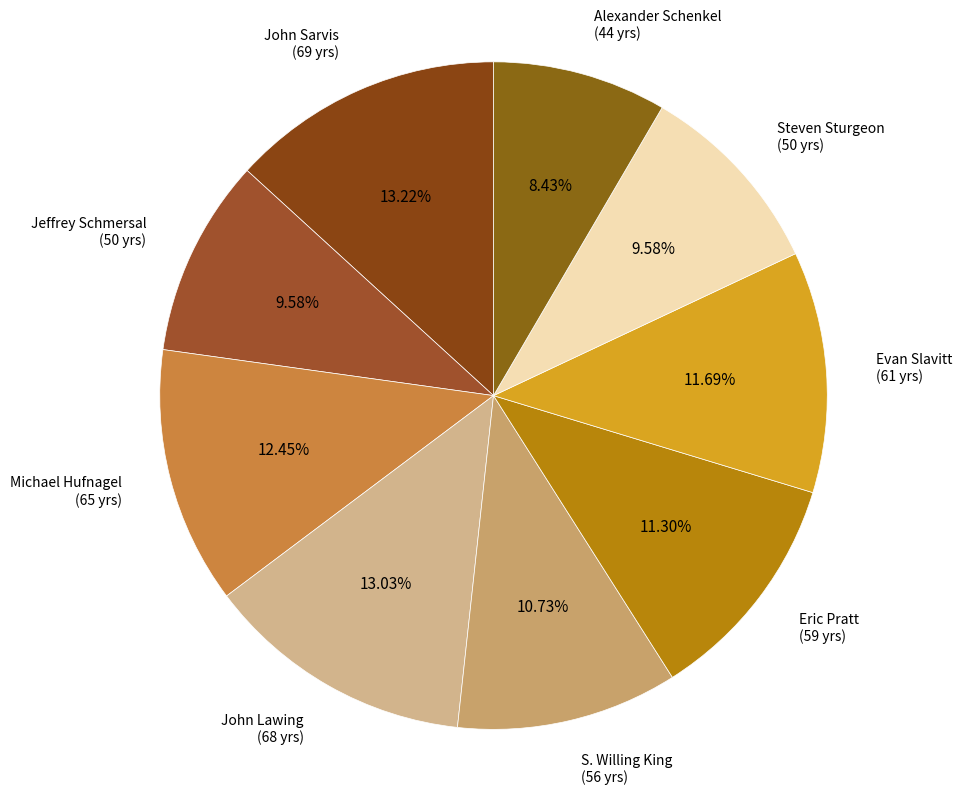

Which slice is the largest?

John Sarvis